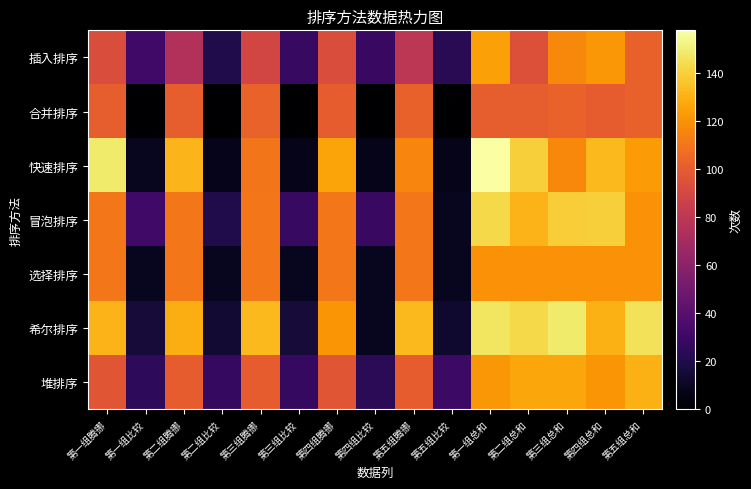

Reading right to left, what are all the values shown in this chart?

插入排序: 第五组总和=102	第四组总和=122	第三组总和=117	第二组总和=95	第一组总和=125	第五组比较=23	第五组腾挪=79	第四组比较=29	第四组腾挪=93	第三组比较=28	第三组腾挪=89	第二组比较=20	第二组腾挪=75	第一组比较=32	第一组腾挪=93
合并排序: 第五组总和=102	第四组总和=100	第三组总和=103	第二组总和=101	第一组总和=101	第五组比较=0	第五组腾挪=102	第四组比较=0	第四组腾挪=100	第三组比较=0	第三组腾挪=103	第二组比较=0	第二组腾挪=101	第一组比较=0	第一组腾挪=101
快速排序: 第五组总和=123	第四组总和=133	第三组总和=117	第二组总和=140	第一组总和=158	第五组比较=7	第五组腾挪=116	第四组比较=7	第四组腾挪=126	第三组比较=7	第三组腾挪=110	第二组比较=8	第二组腾挪=132	第一组比较=9	第一组腾挪=149
冒泡排序: 第五组总和=120	第四组总和=140	第三组总和=139	第二组总和=131	第一组总和=143	第五组比较=9	第五组腾挪=111	第四组比较=29	第四组腾挪=111	第三组比较=28	第三组腾挪=111	第二组比较=20	第二组腾挪=111	第一组比较=32	第一组腾挪=111
选择排序: 第五组总和=120	第四组总和=120	第三组总和=120	第二组总和=120	第一组总和=120	第五组比较=9	第五组腾挪=111	第四组比较=9	第四组腾挪=111	第三组比较=9	第三组腾挪=111	第二组比较=9	第二组腾挪=111	第一组比较=9	第一组腾挪=111
希尔排序: 第五组总和=146	第四组总和=130	第三组总和=149	第二组总和=143	第一组总和=147	第五组比较=13	第五组腾挪=133	第四组比较=9	第四组腾挪=121	第三组比较=16	第三组腾挪=133	第二组比较=14	第二组腾挪=129	第一组比较=16	第一组腾挪=131
堆排序: 第五组总和=130	第四组总和=121	第三组总和=127	第二组总和=127	第一组总和=122	第五组比较=30	第五组腾挪=100	第四组比较=24	第四组腾挪=97	第三组比较=27	第三组腾挪=100	第二组比较=27	第二组腾挪=100	第一组比较=25	第一组腾挪=97